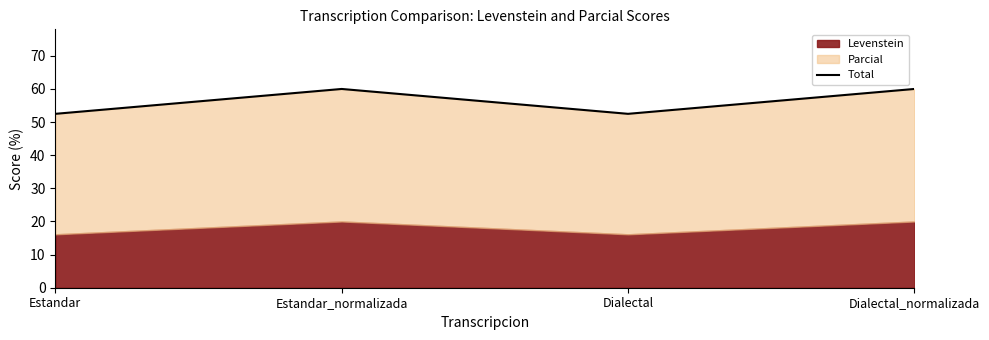

Does the chart display data point markers on the line(s)?

No